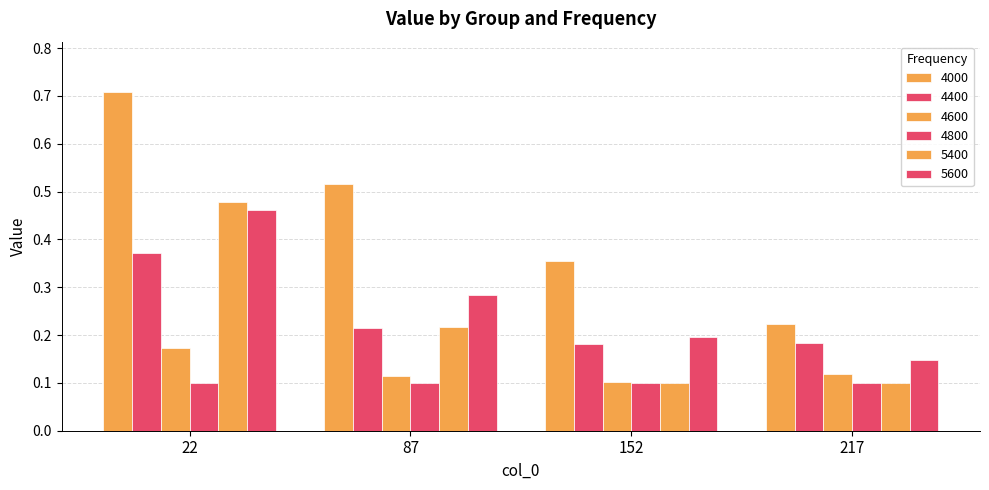

How many categories are shown in the chart?

4